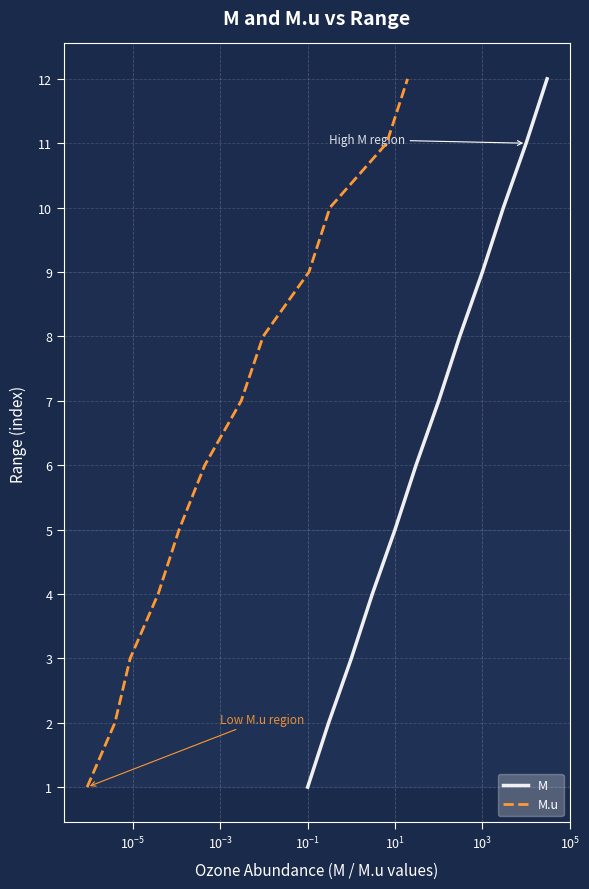

What is the highest value of the M series?

12